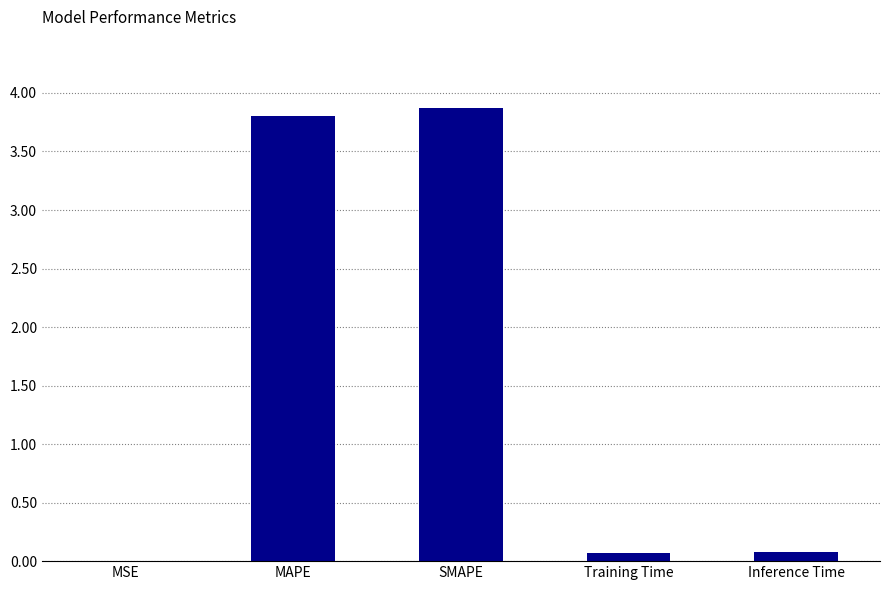

The value at Training Time is 0.1. True or false?

True